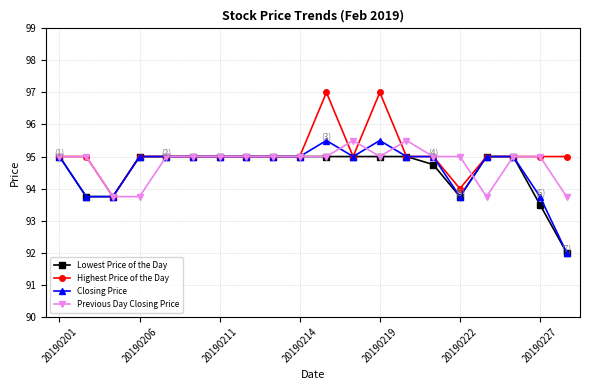

What is the maximum value shown in the chart?

97.0